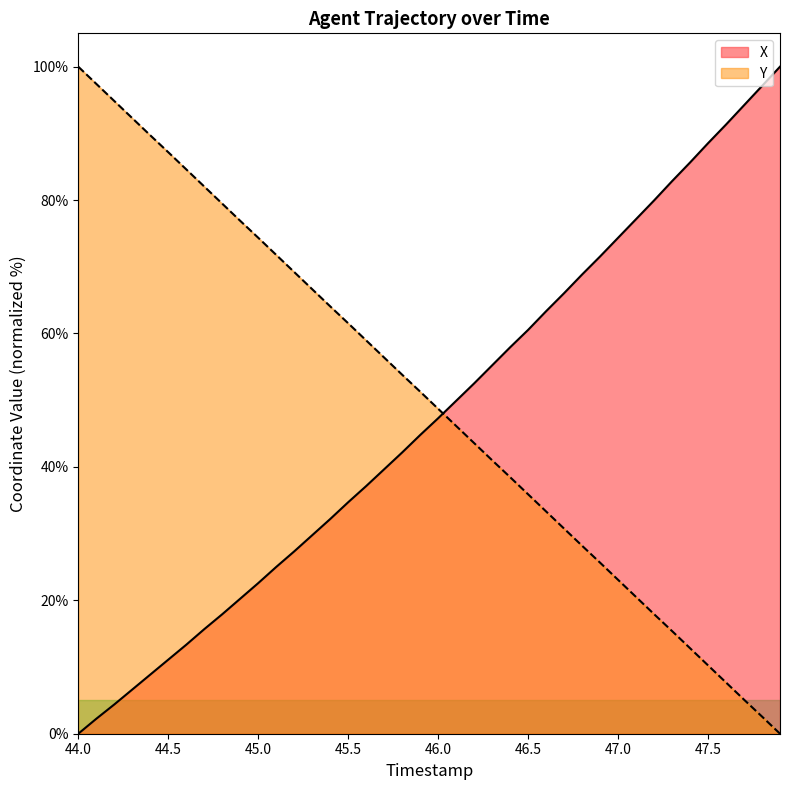

Which series changed the most between 47.5 and 47.7?

X